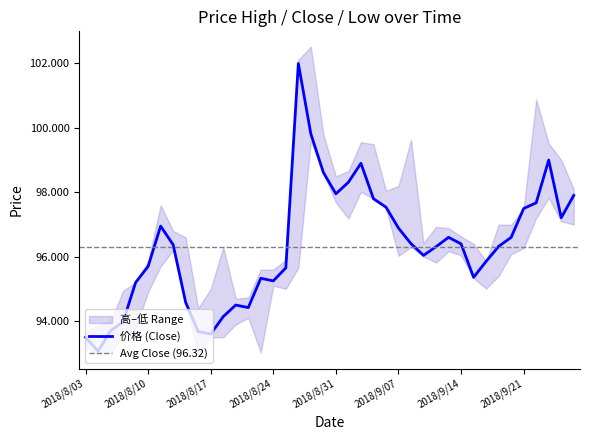

Which label corresponds to the largest value in the chart?

2018/8/29